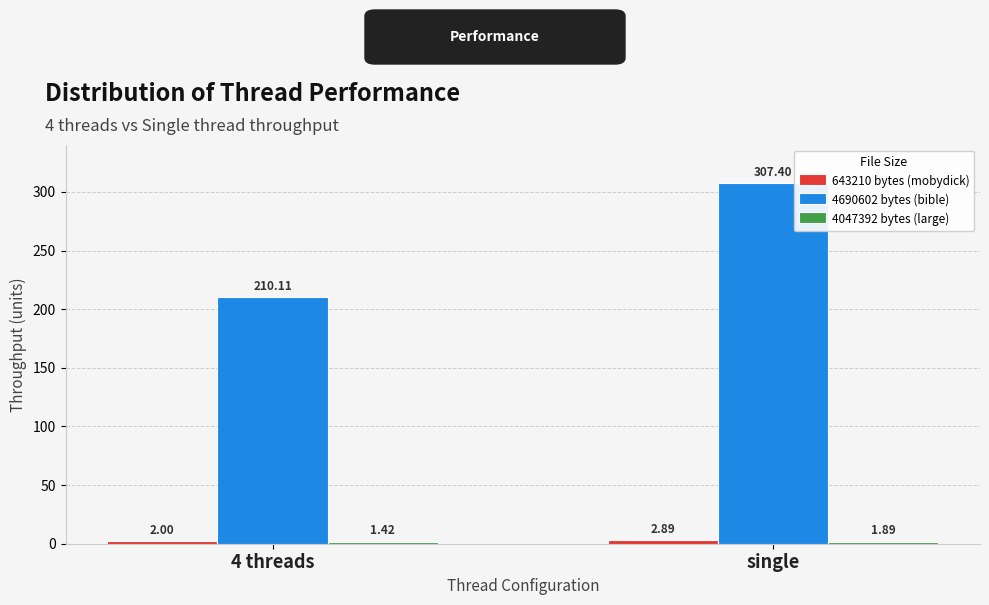

What is the sum of all 4690602 bytes (bible) values?

517.5